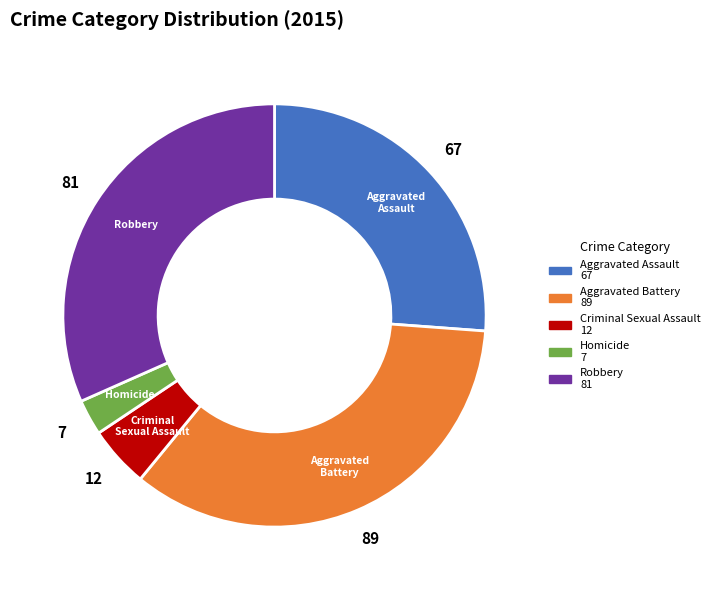

Is there a majority slice in this chart?

No